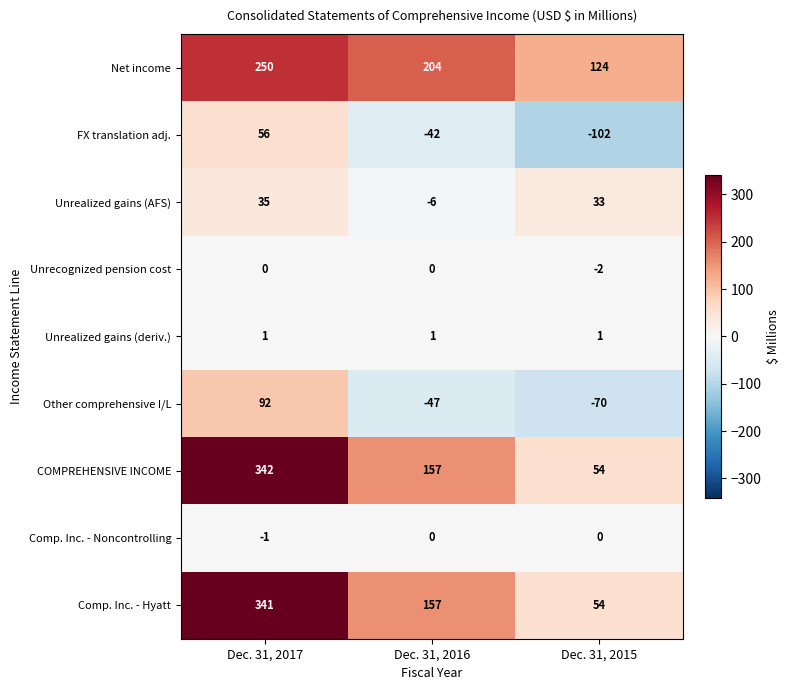

How many values in the Comp. Inc. - Hyatt series are below 157?

1